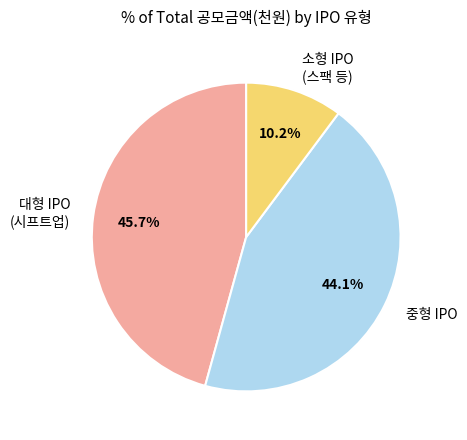

Which slice is the smallest?

소형 IPO (스팩 등)